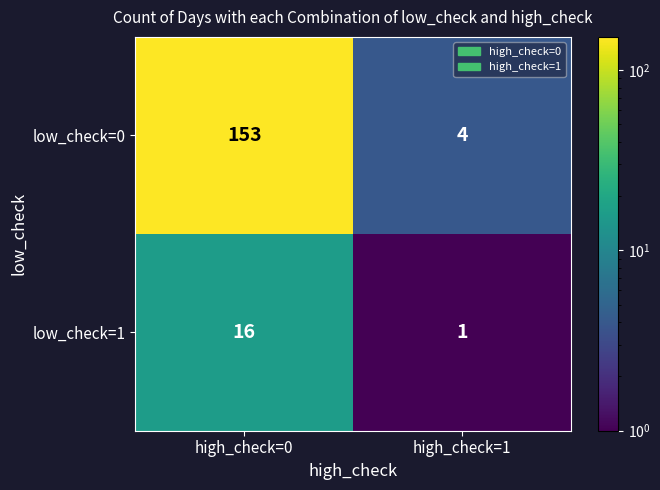

The value of low_check=0 at high_check=1 is 7. True or false?

False